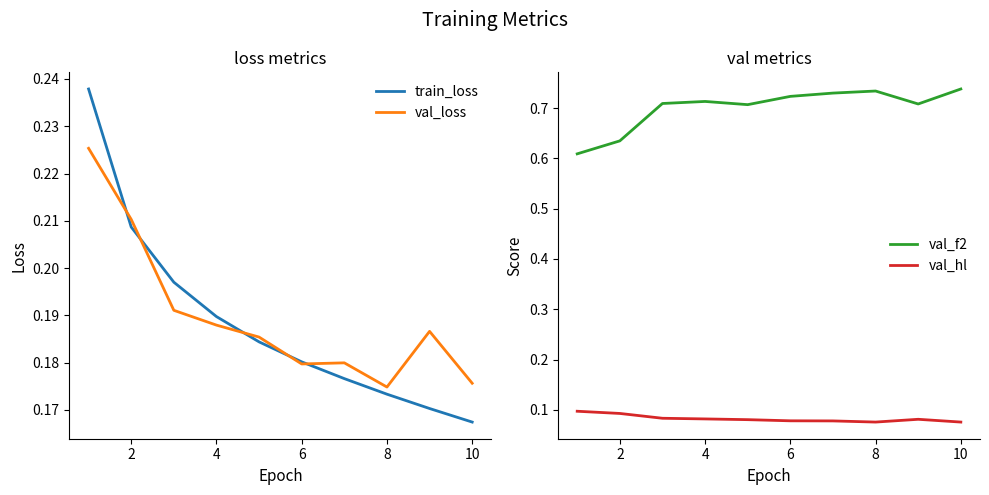

List the series in order of their peak value, highest first.

val_f2, train_loss, val_loss, val_hl